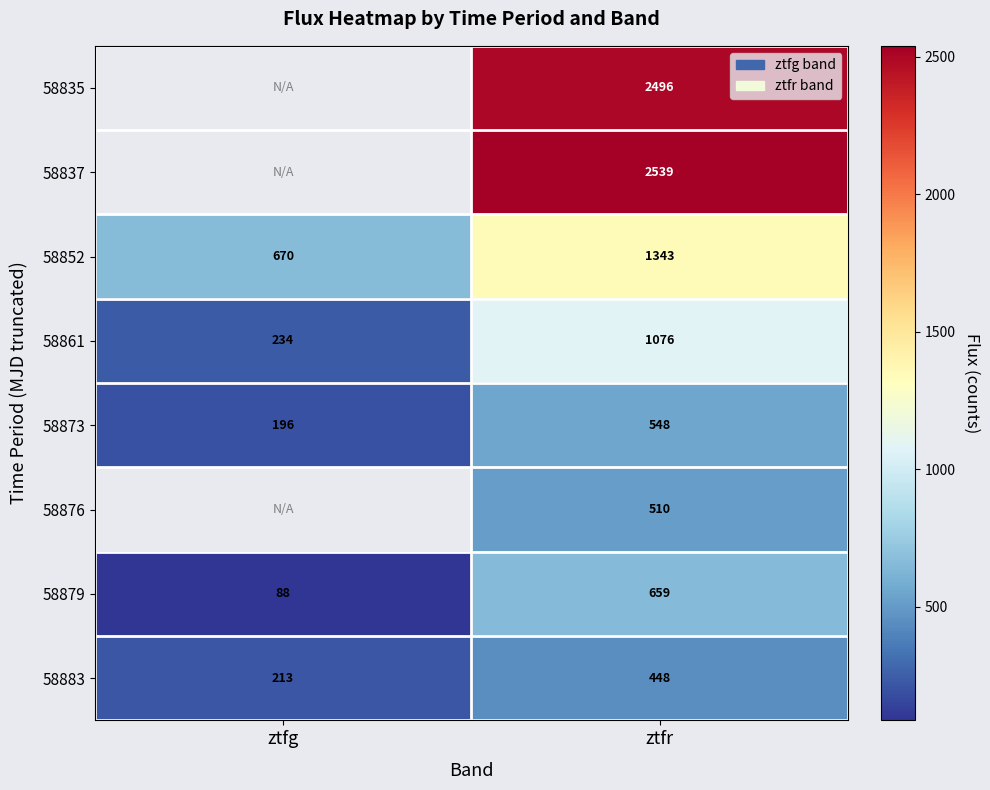

Which category has the highest value in the 58879 series?

ztfr